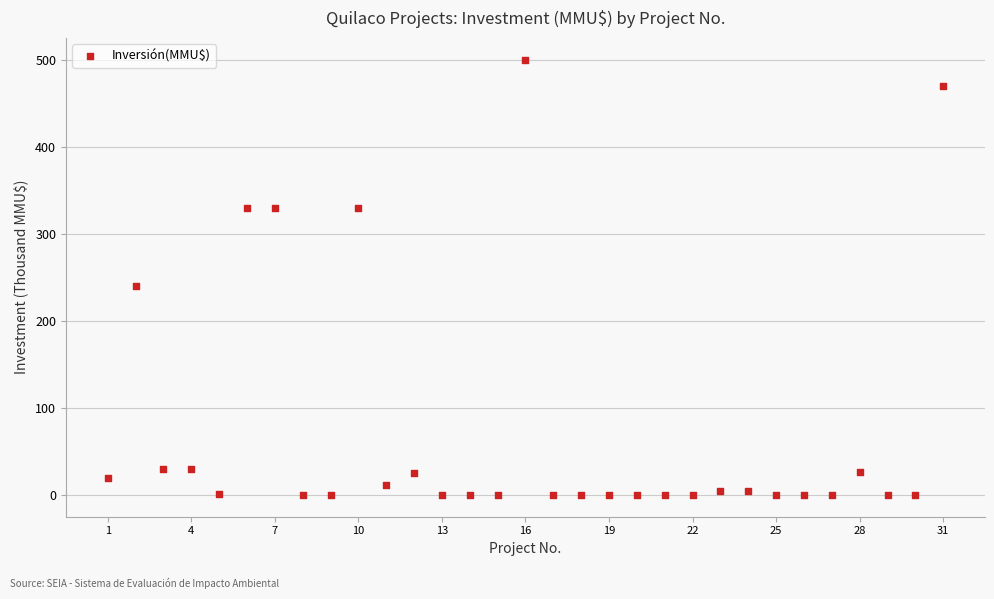

What is the range of Y values (max minus min)?

500.0